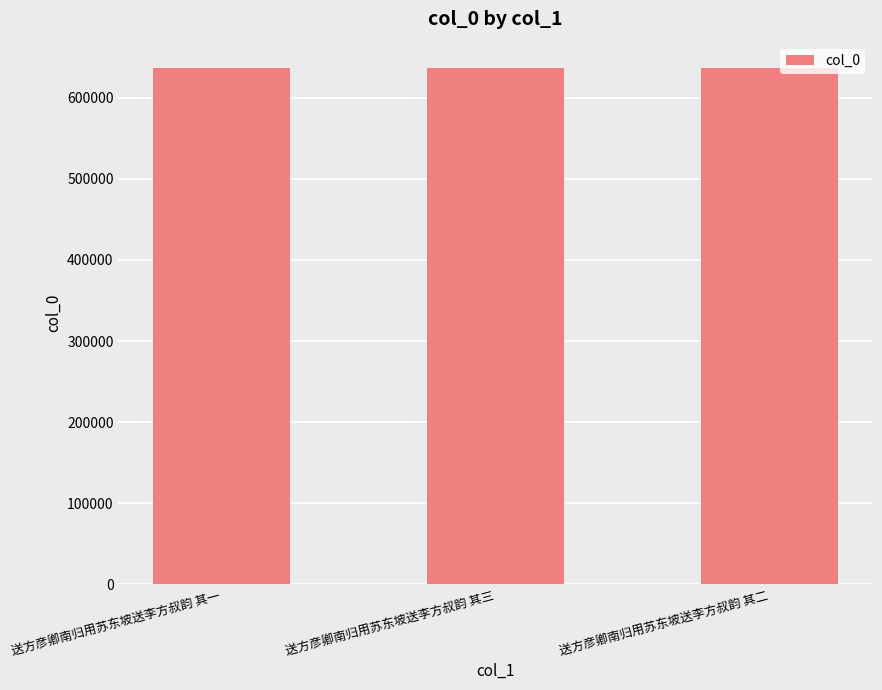

How many data points are less than 637211?

1